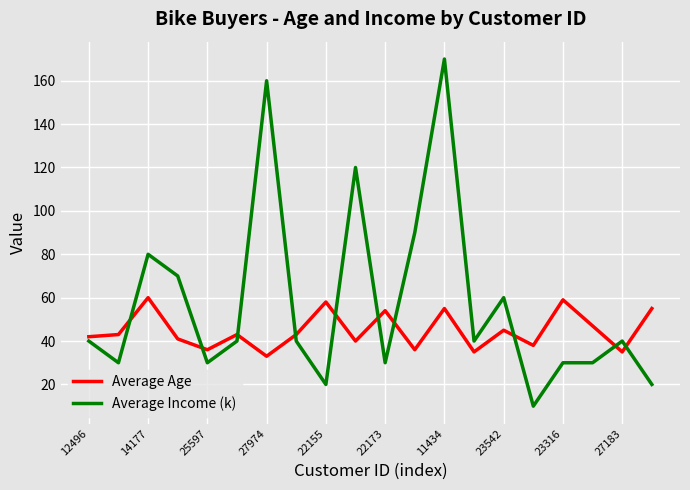

List the series in order of their overall mean, lowest first.

Average Age, Average Income (k)